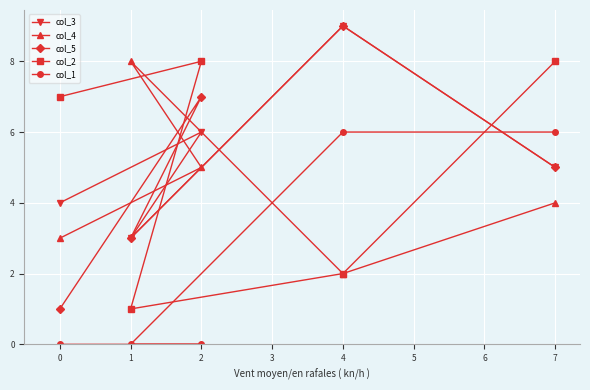

Rank the categories by col_4 value from highest to lowest.

1, 2, 7, 0, 4